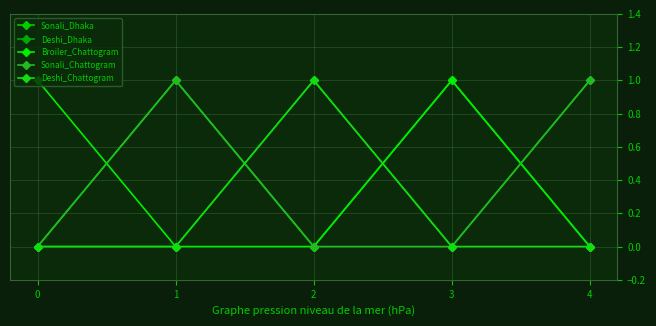

Which series has the widest spread of values?

Sonali_Dhaka